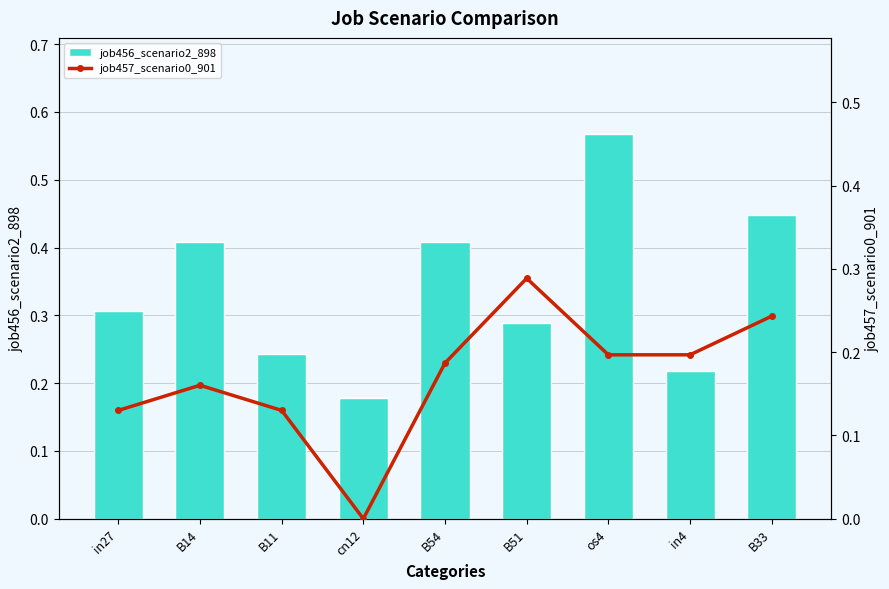

What is the label of the 9th bar from the left?

B33